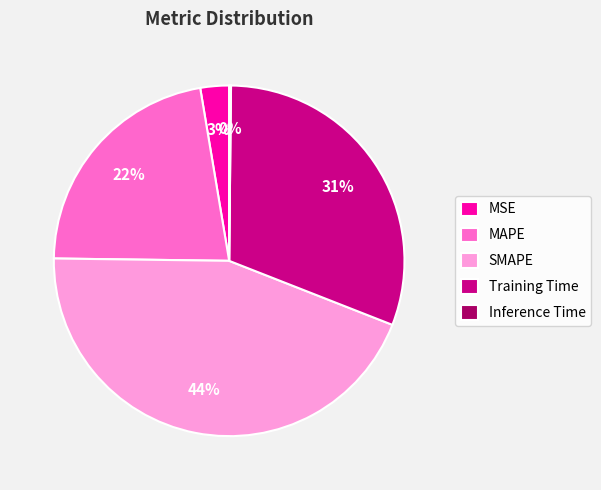

Between Training Time and MAPE, which is larger?

Training Time